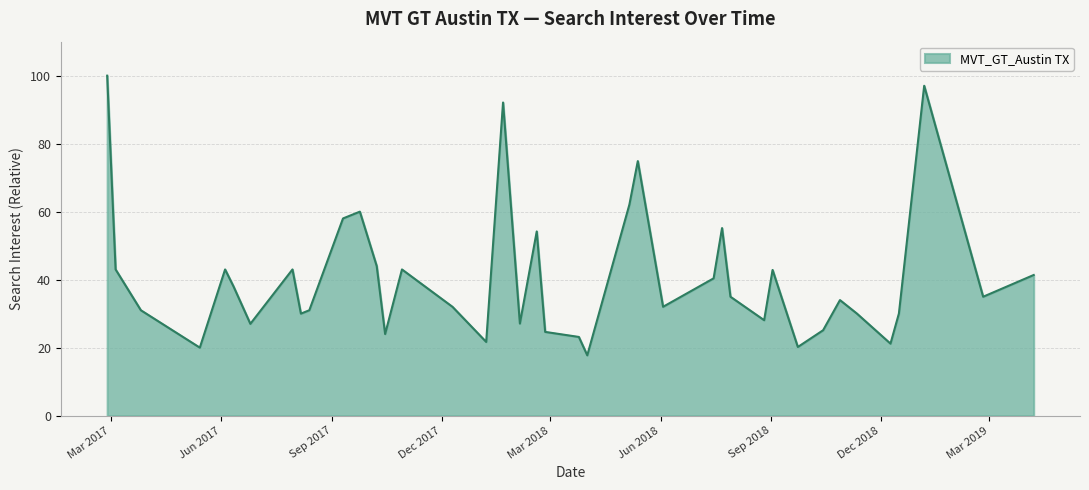

How many series are shown in this chart?

1